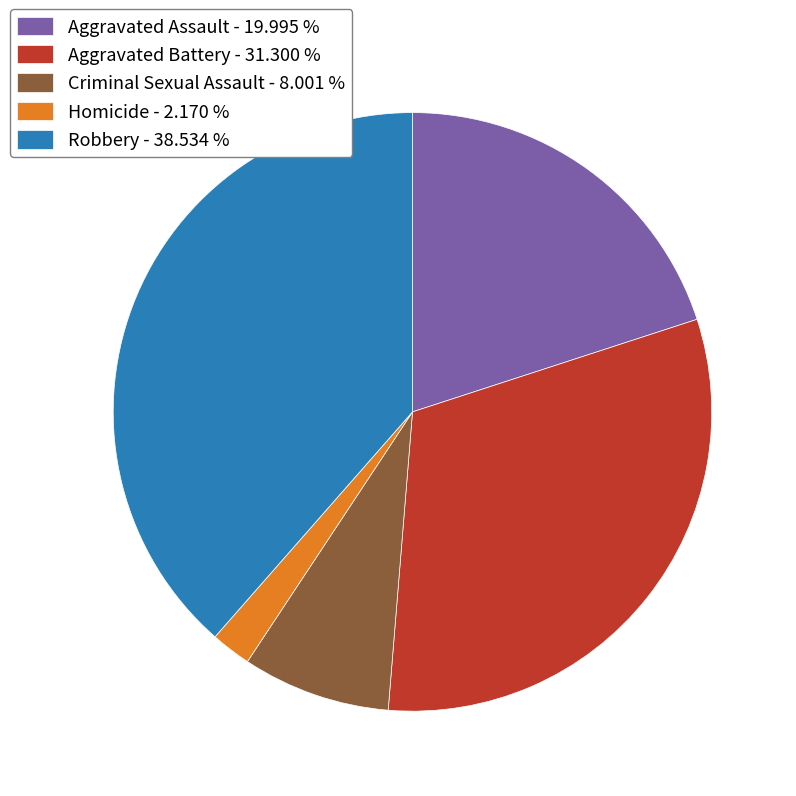

Does Aggravated Assault - 19.995 % account for over 50% of the chart?

No